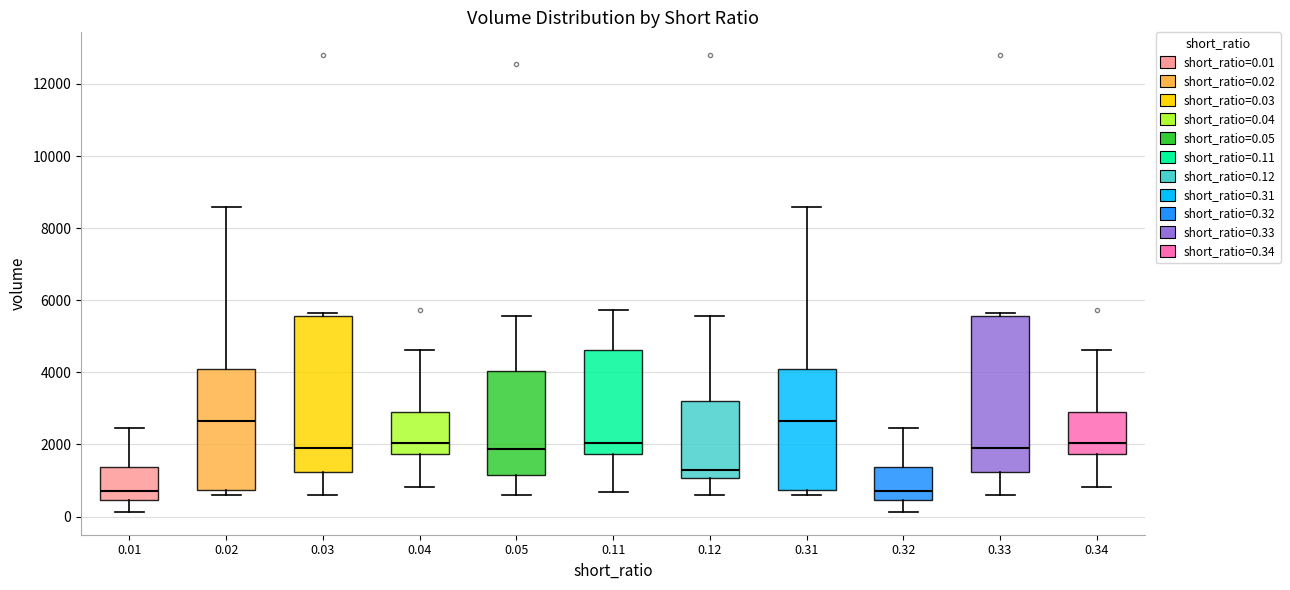

Where is the upper edge of the box at x = 0.02 on the y-axis? The values are not printed on the chart, so give them approximately, as read against the axis.

4000